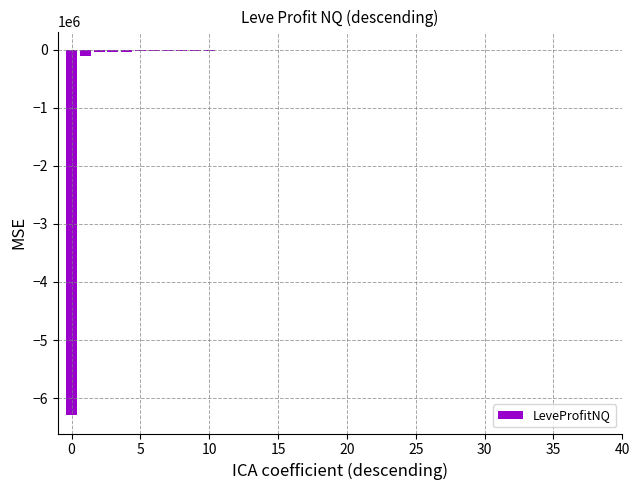

What is the sum of all values?

-6689113.4